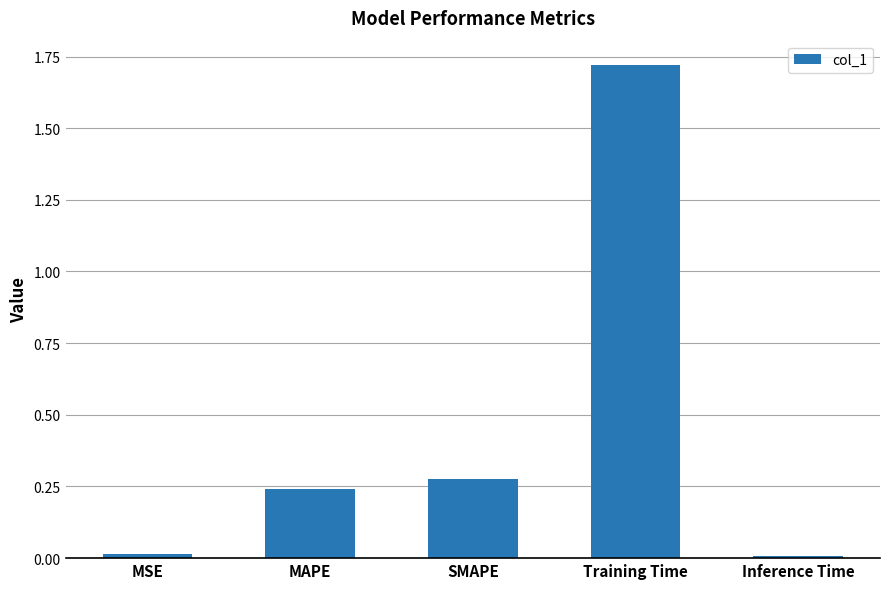

What is the average value?

0.5